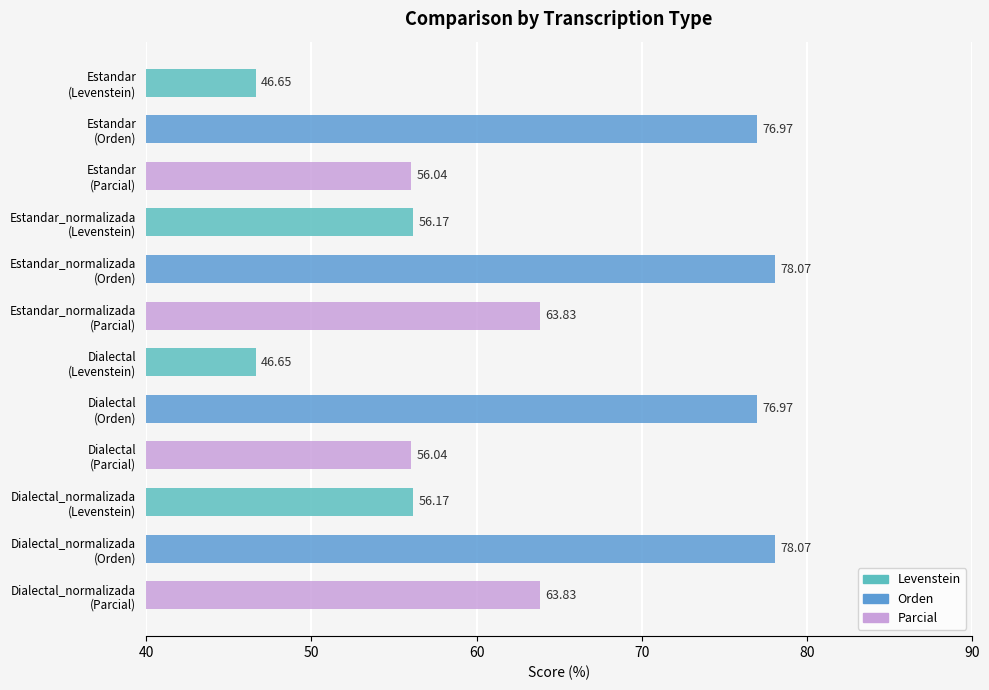

What is the difference between the maximum and second lowest values?

31.4